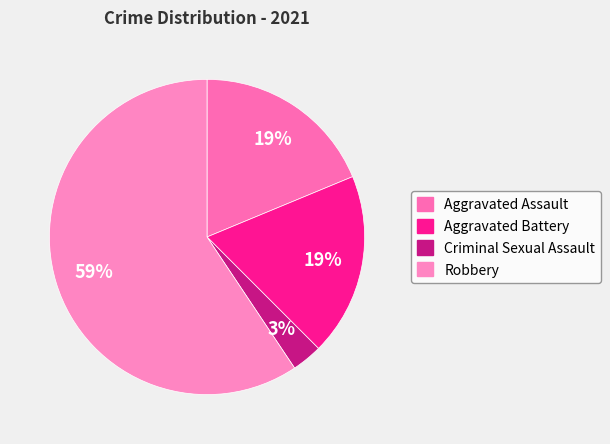

To the nearest percent, what is the average slice percentage?

25%